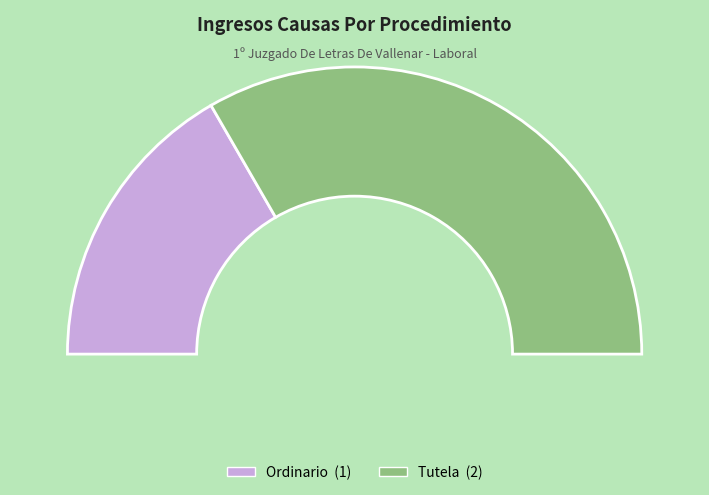

To the nearest percent, what portion does Ordinario represent?

33%